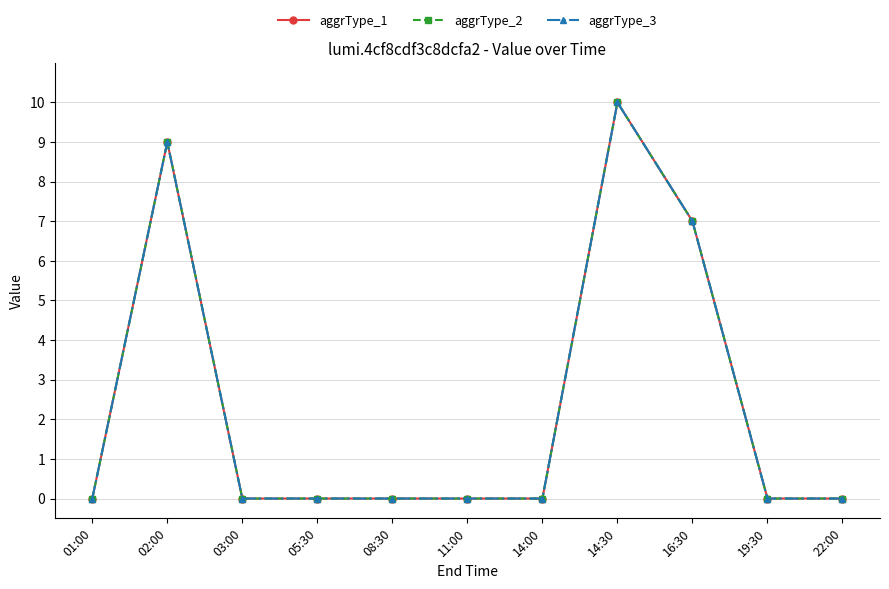

Does the chart have visible grid lines?

Yes